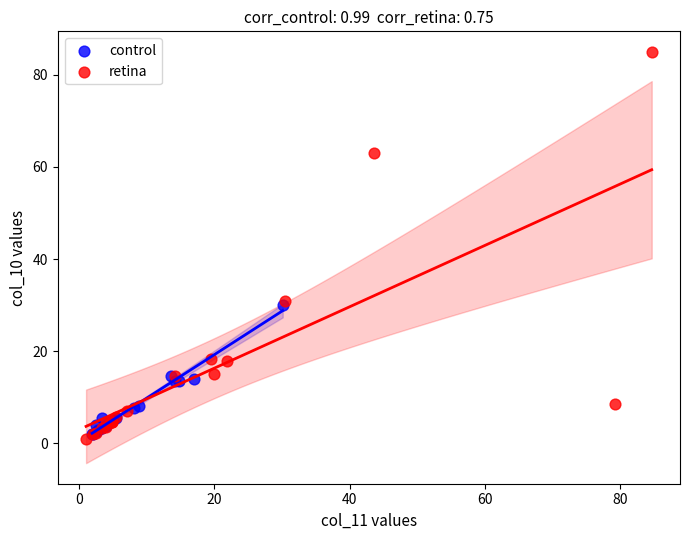

Which series has the widest spread of Y values?

retina